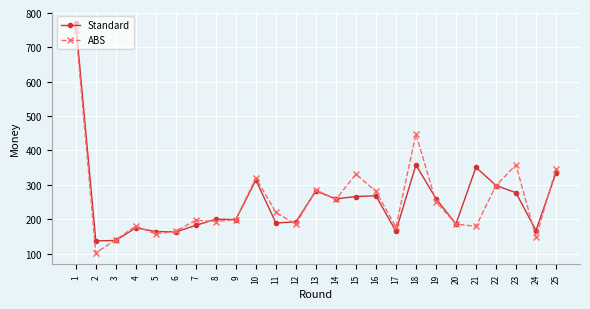

Which series has the widest spread of values?

ABS